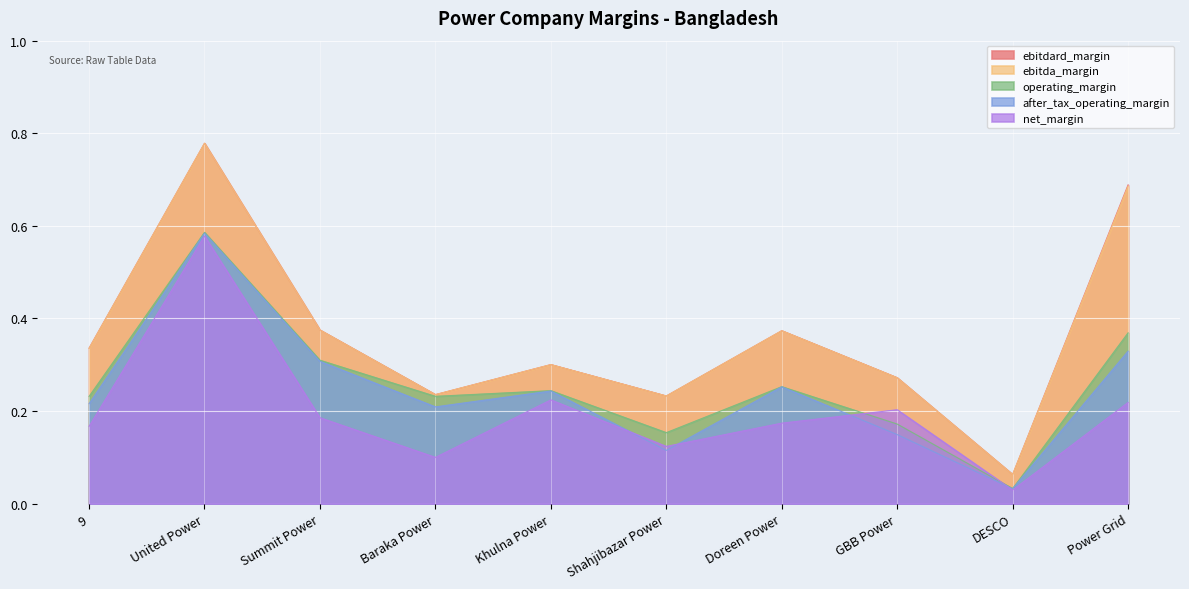

What is the difference between the operating_margin values at 9 and DESCO?

0.2